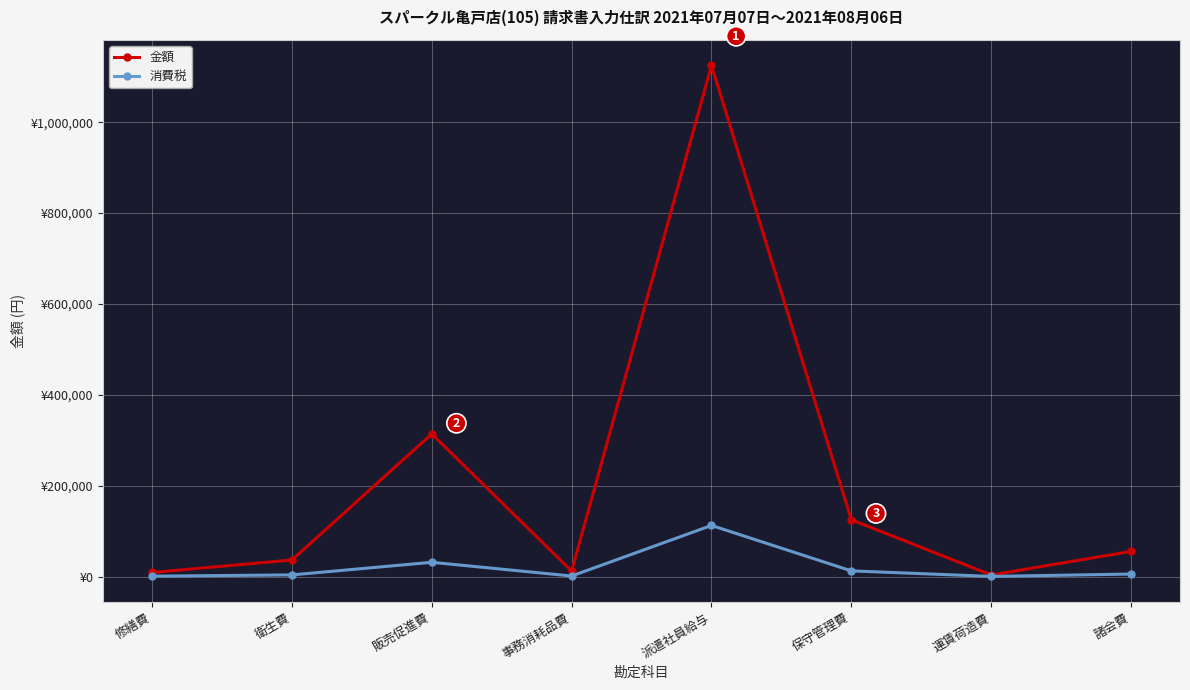

What is the difference between the maximum and minimum values in the 消費税 series?

112183